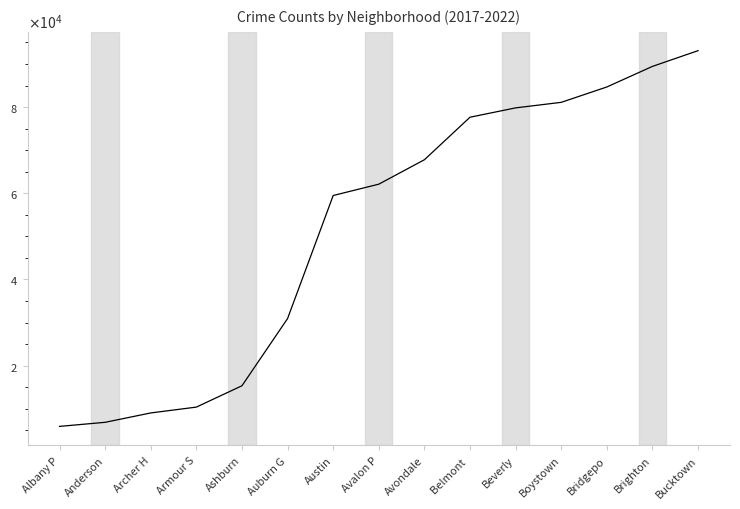

Reading left to right, transcribe all the data shown in this chart.

5892	6837	9012	10369	15326	30922	59484	62114	67787	77656	79824	81108	84674	89453	93107